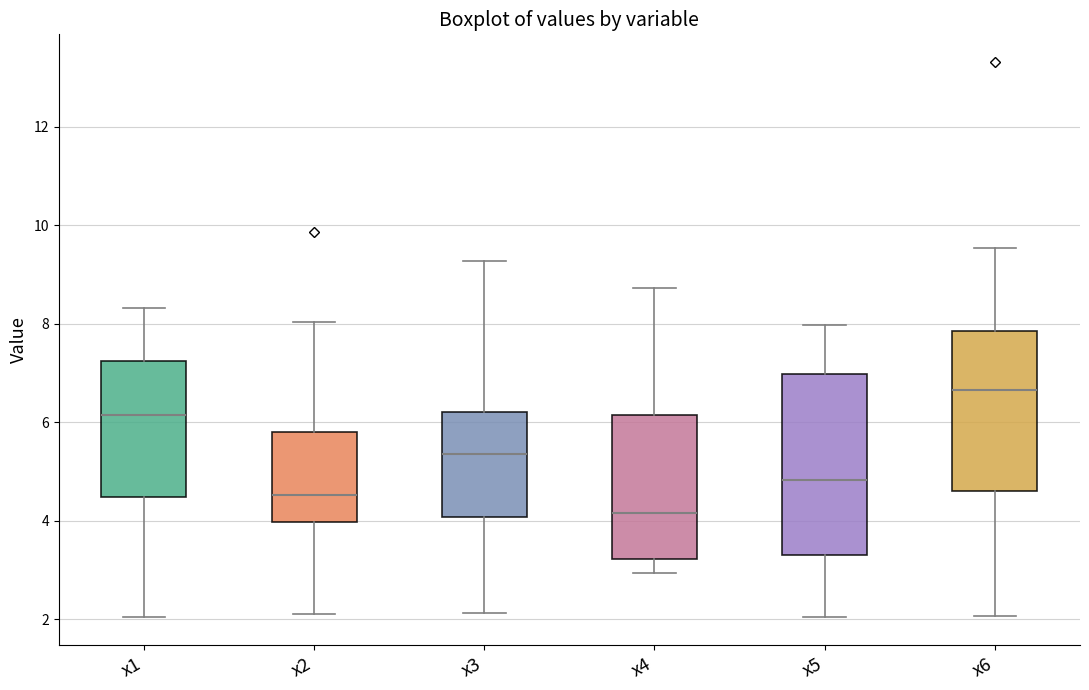

Reading left to right, read every box against the y-axis: the position of its median line, the range the box covers, and the ends of its whiskers. The values are not printed on the chart, so give them approximately, as read against the axis.

x1: median 6.2, box 4.4 to 7.2, whiskers 2.0 to 8.4
x2: median 4.6, box 4.0 to 5.8, whiskers 2.2 to 8.0
x3: median 5.4, box 4.0 to 6.2, whiskers 2.2 to 9.2
x4: median 4.2, box 3.2 to 6.2, whiskers 3.0 to 8.8
x5: median 4.8, box 3.4 to 7.0, whiskers 2.0 to 8.0
x6: median 6.6, box 4.6 to 7.8, whiskers 2.0 to 9.6